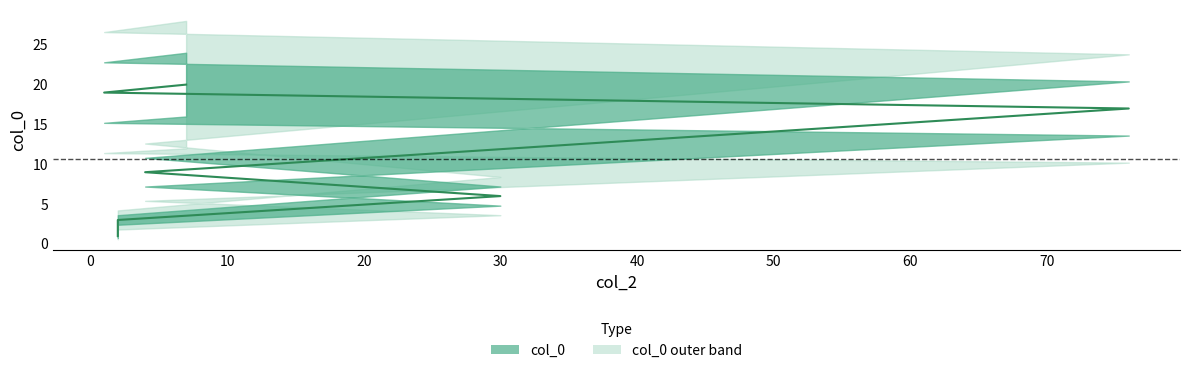

What is the change in value from 0 to 50?

+17